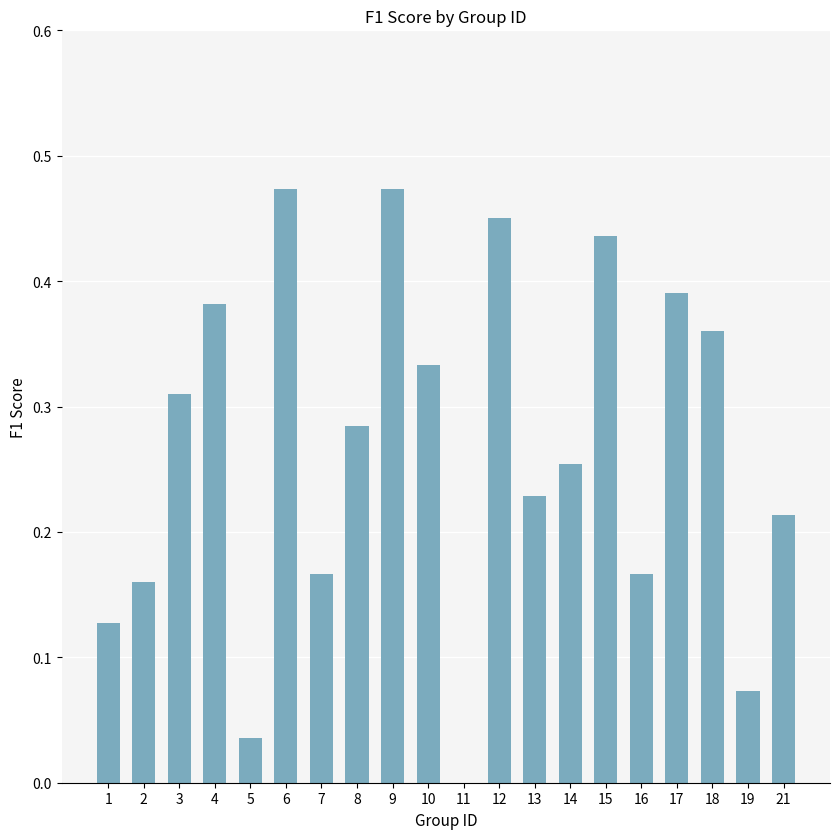

Are the bars grouped side by side (vs. stacked)?

No